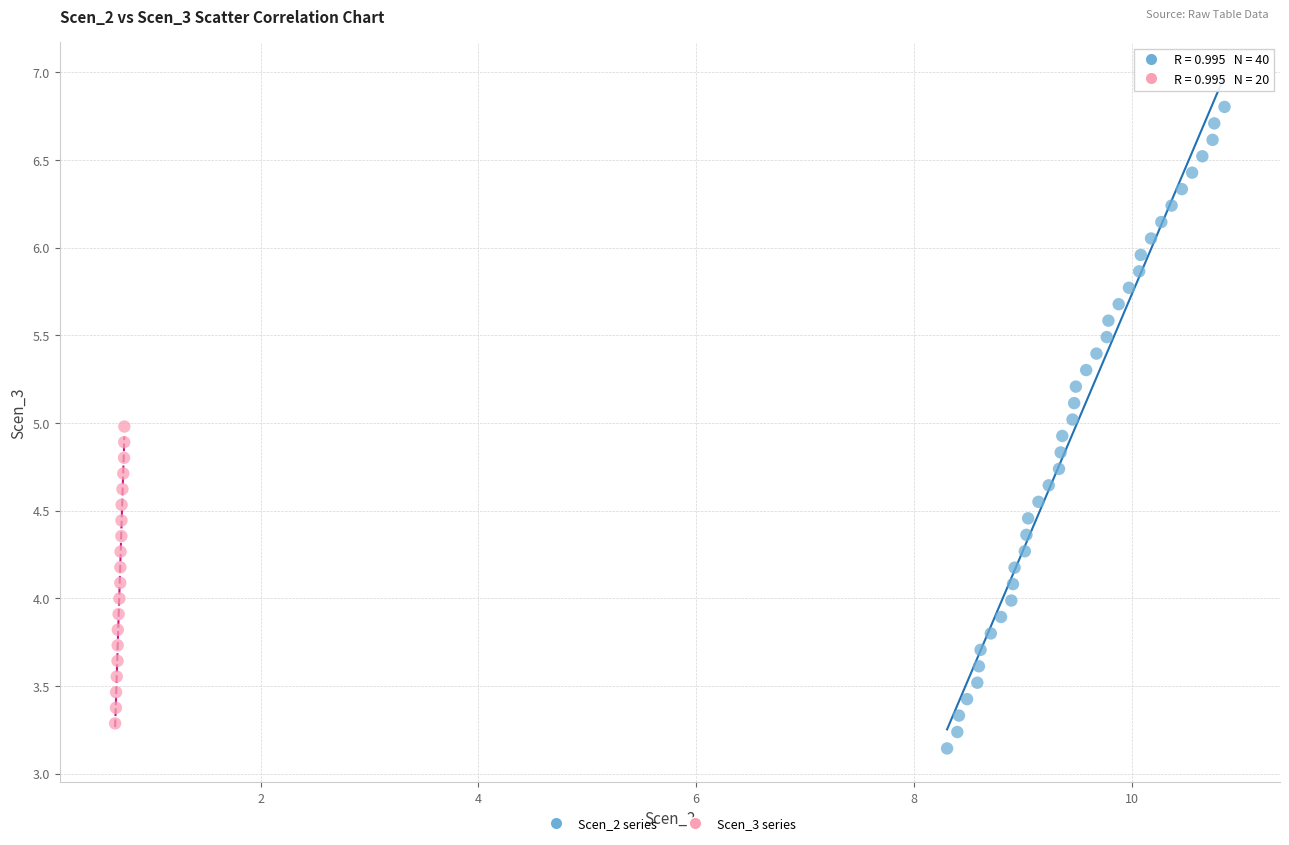

Which series reaches the maximum Y coordinate?

Scen_2 series